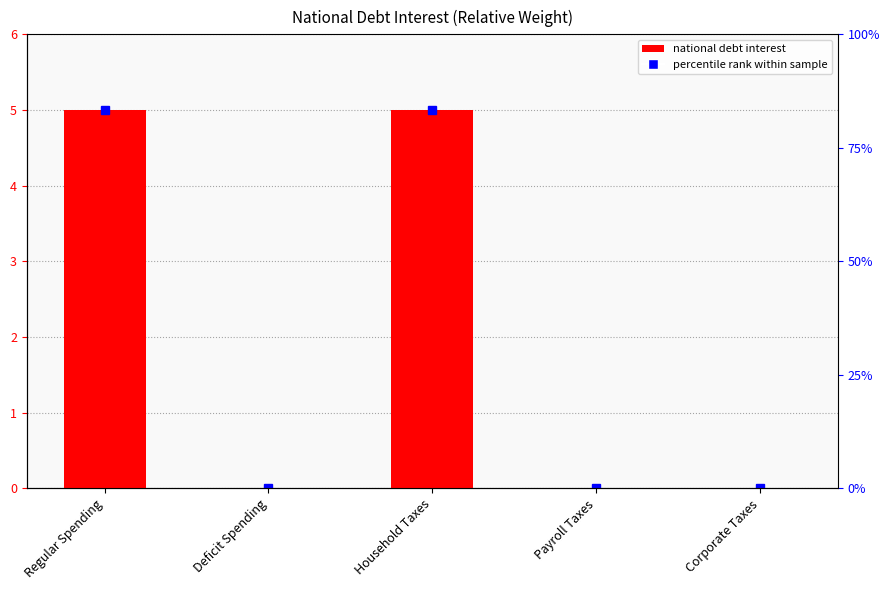

Count the number of data series in this chart.

1